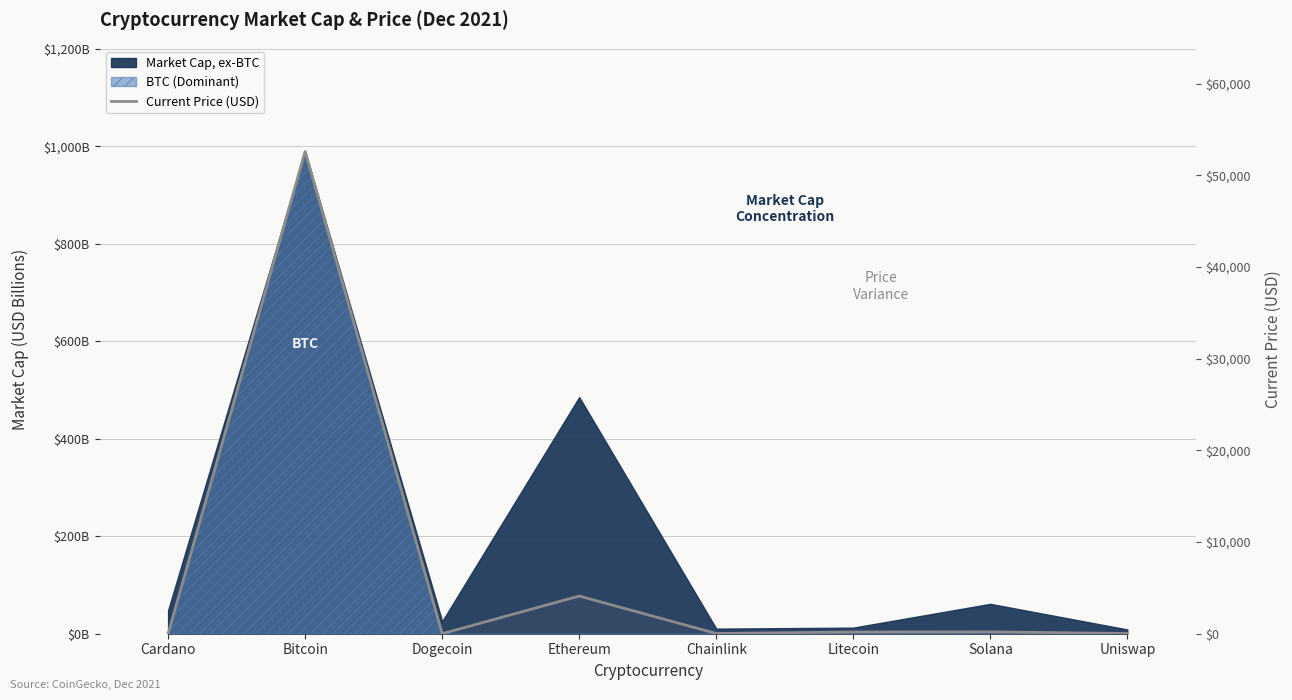

Reading right to left, extract all data points from this chart.

19.3	201.0	181.0	22.3	4109.0	0.2	52591.0	1.5